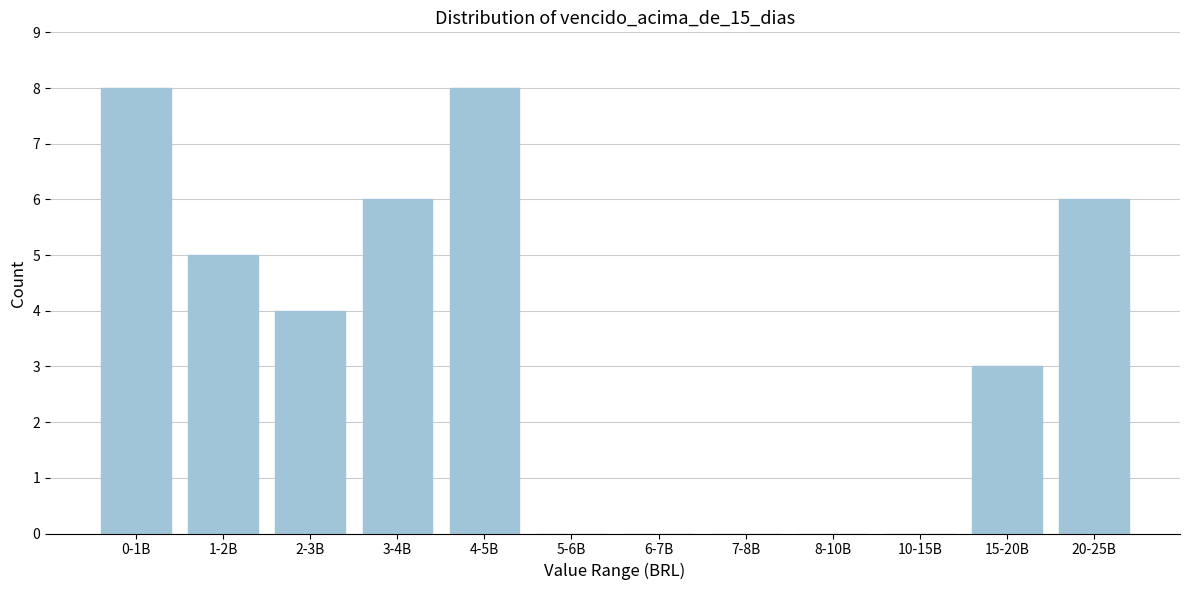

Reading right to left, extract all data points from this chart.

20-25B=6	15-20B=3	10-15B=0	8-10B=0	7-8B=0	6-7B=0	5-6B=0	4-5B=8	3-4B=6	2-3B=4	1-2B=5	0-1B=8